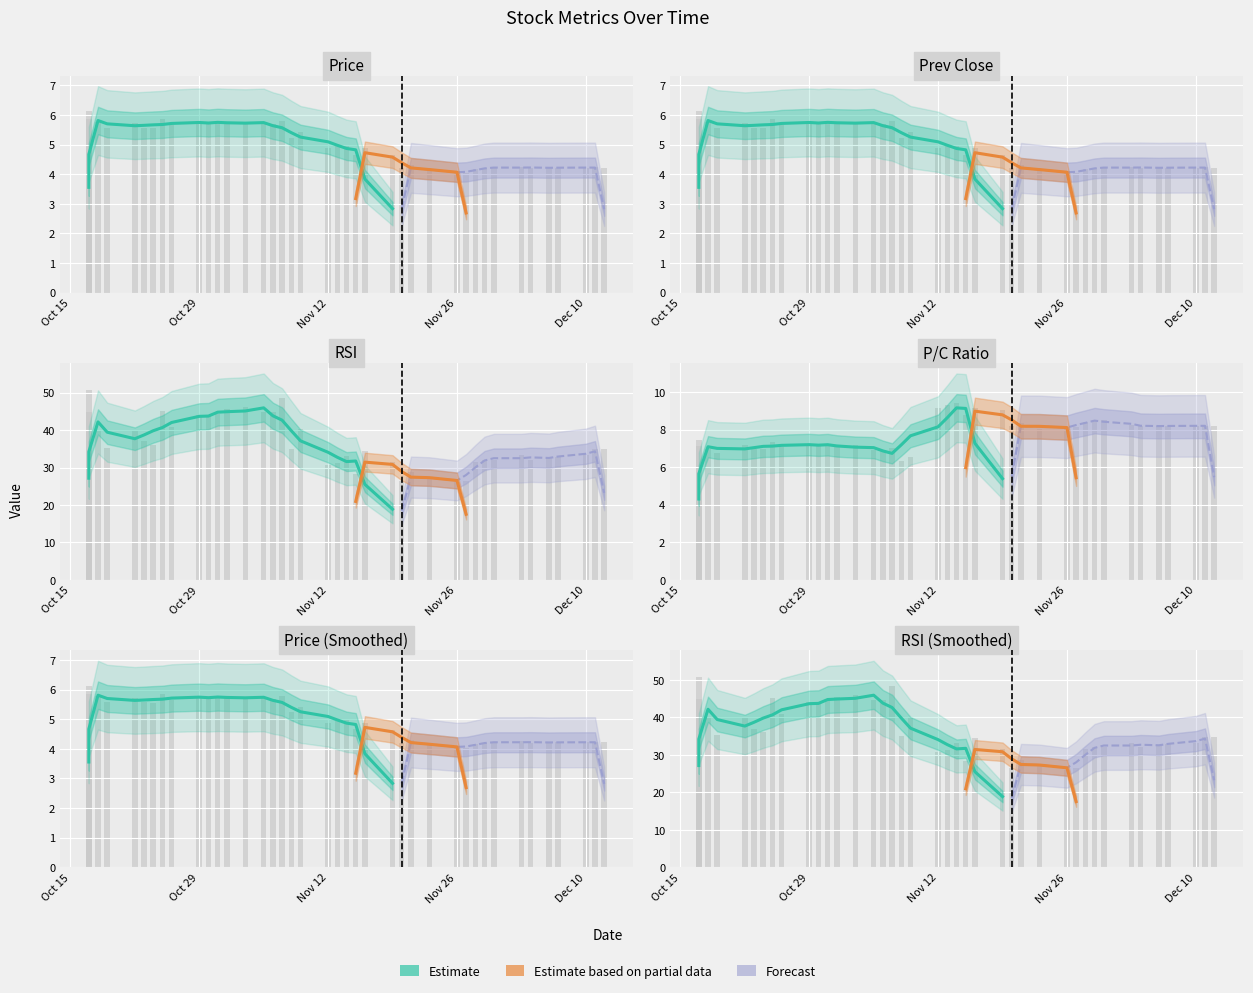

How many bars are there in each group?

4